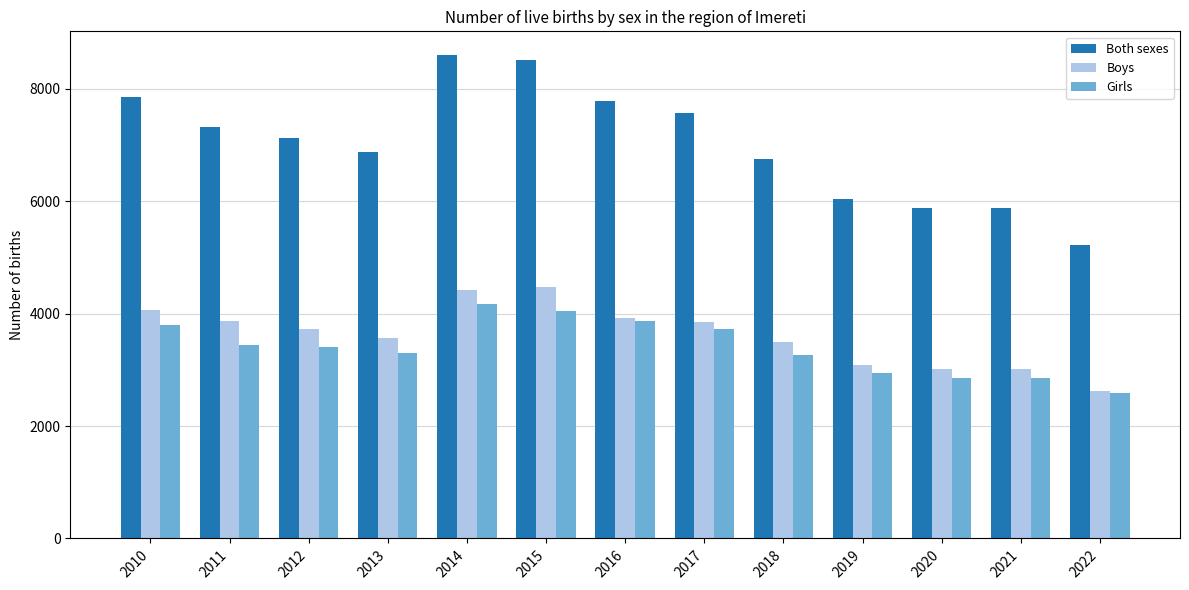

Between 2012 and 2016, which series saw the biggest shift?

Both sexes